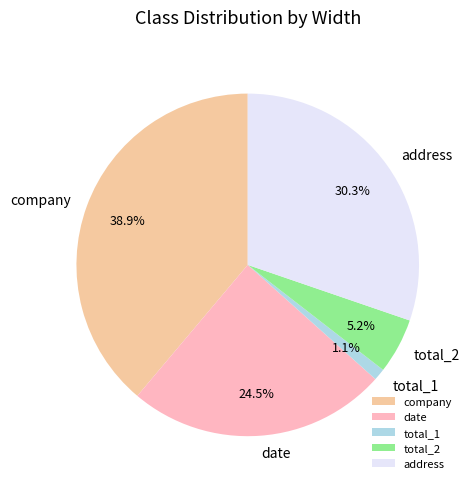

Do company and total_2 together represent more than half of the pie?

No